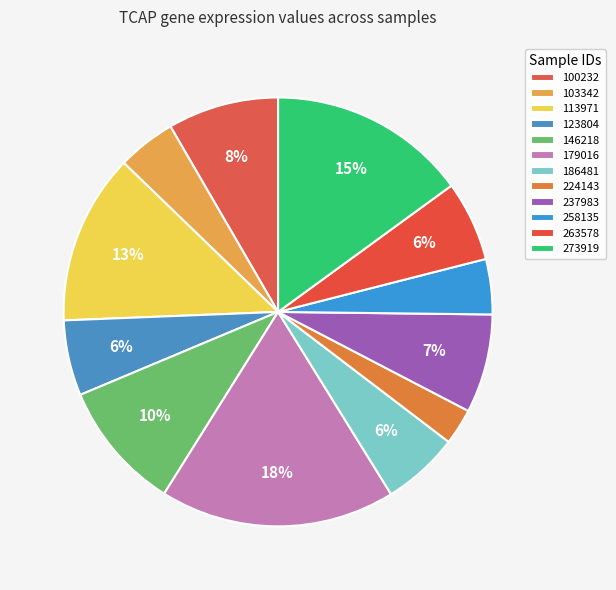

To the nearest percent, what is the difference between the 103342 and 273919 slice percentages?

11%